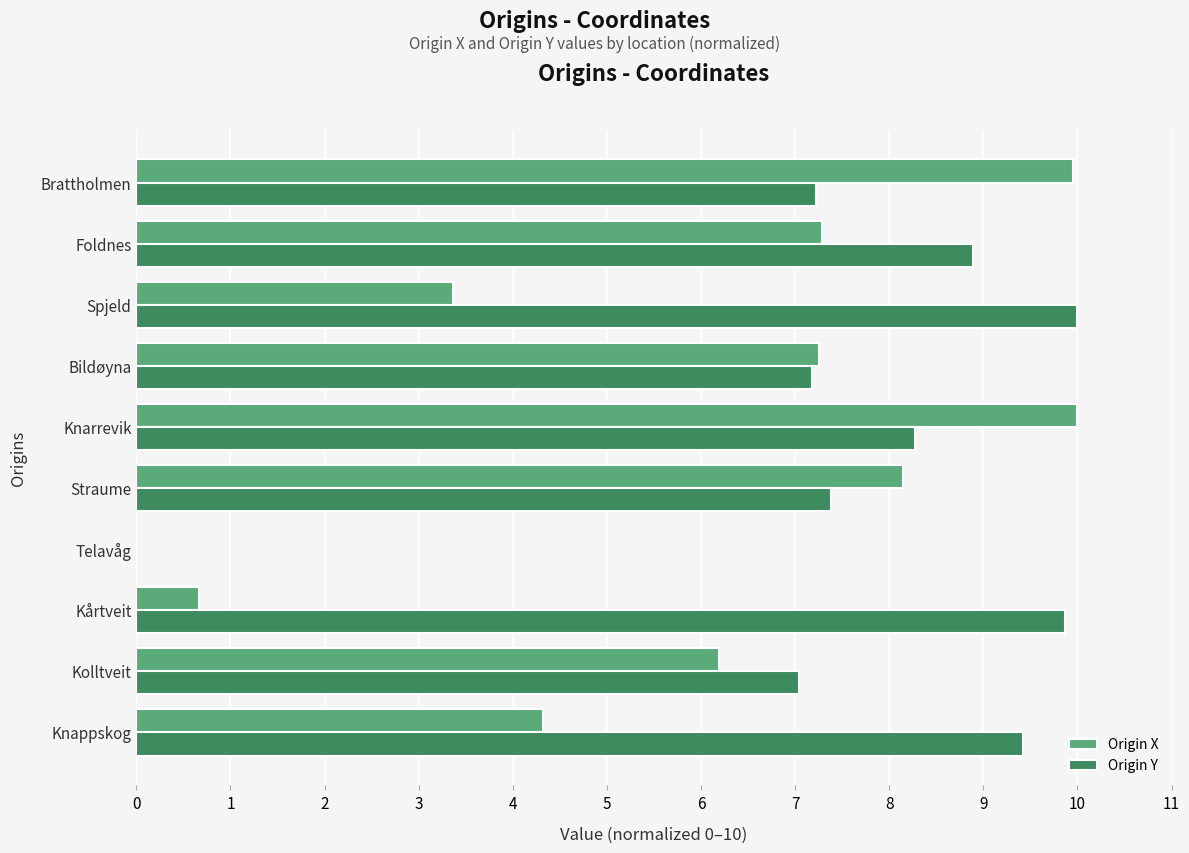

Which series has the largest total across all categories?

Origin Y